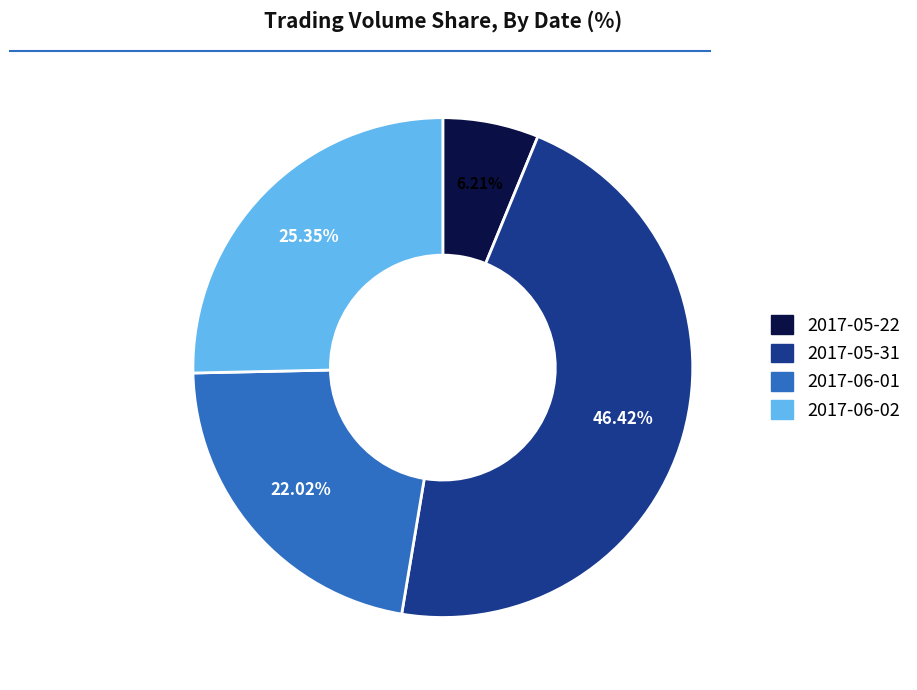

Is the sum of 2017-06-01 and 2017-05-31 greater than half?

Yes